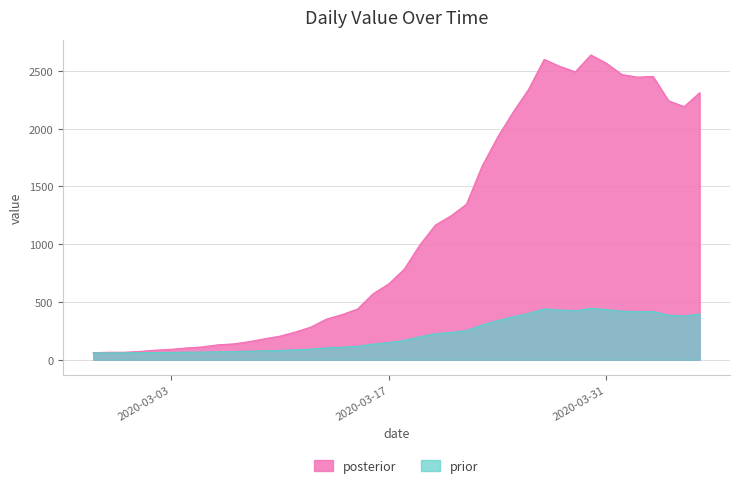

What is the difference between the maximum and minimum values?

2577